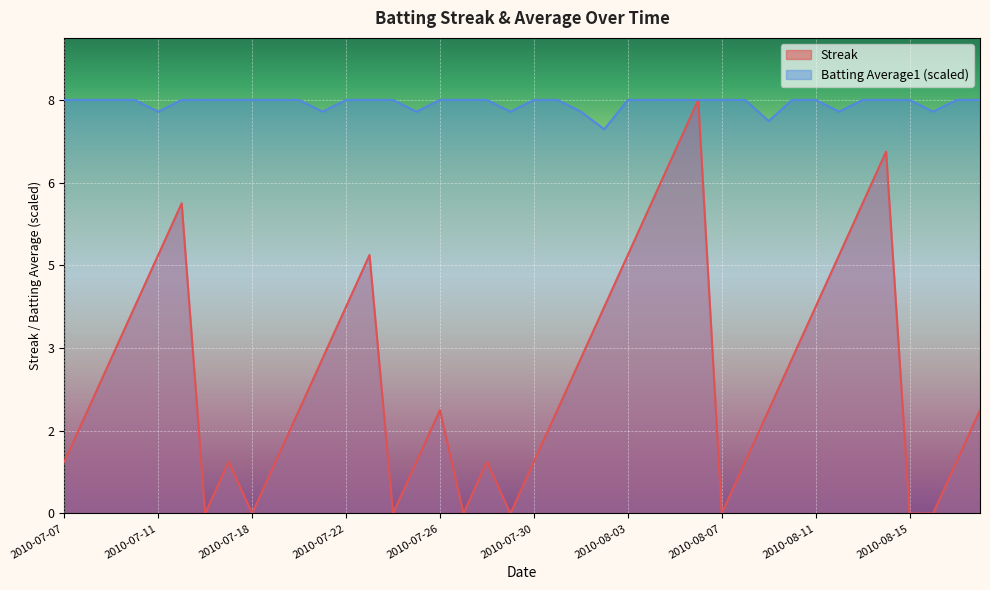

What is the maximum value shown in the chart?

8.0